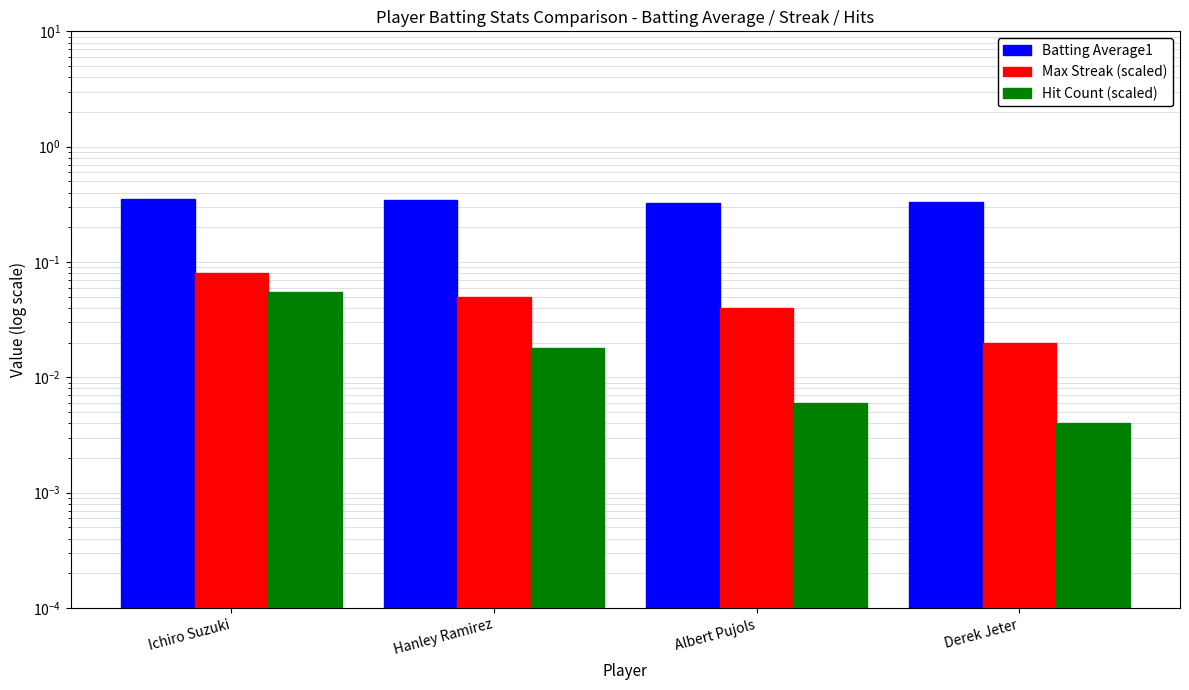

Count the Max Streak (scaled) values in the range 0 to 1.

4